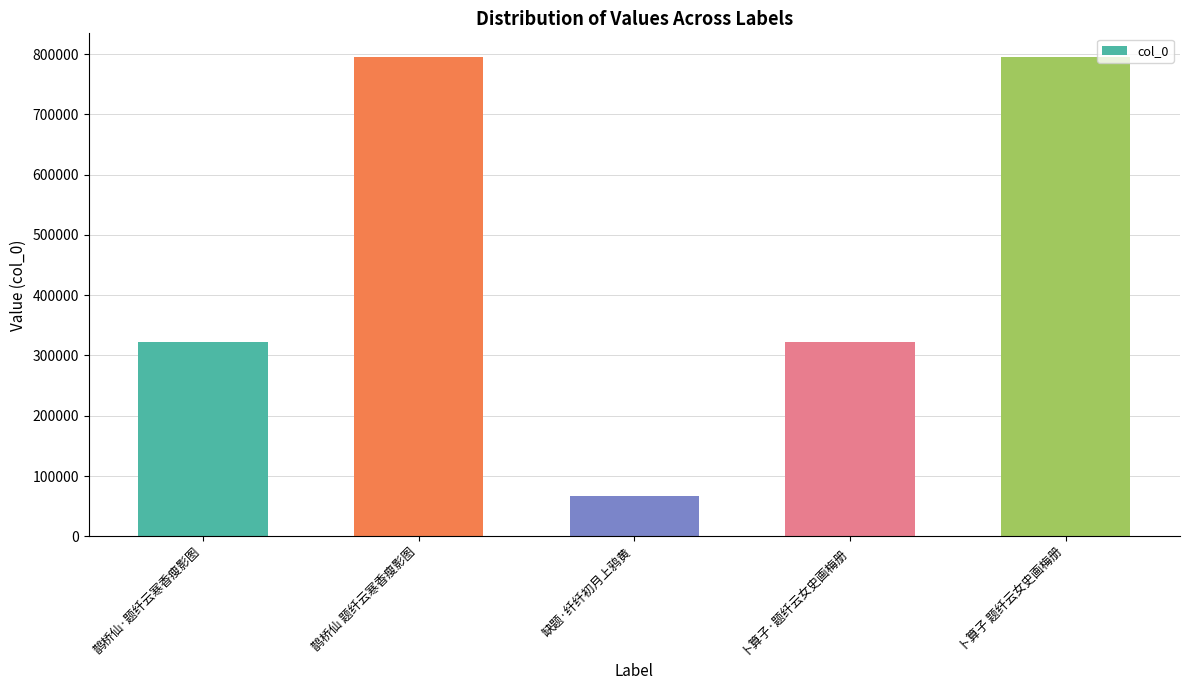

Read the value at 卜算子 题纤云女史画梅册, to the nearest 50.

794550